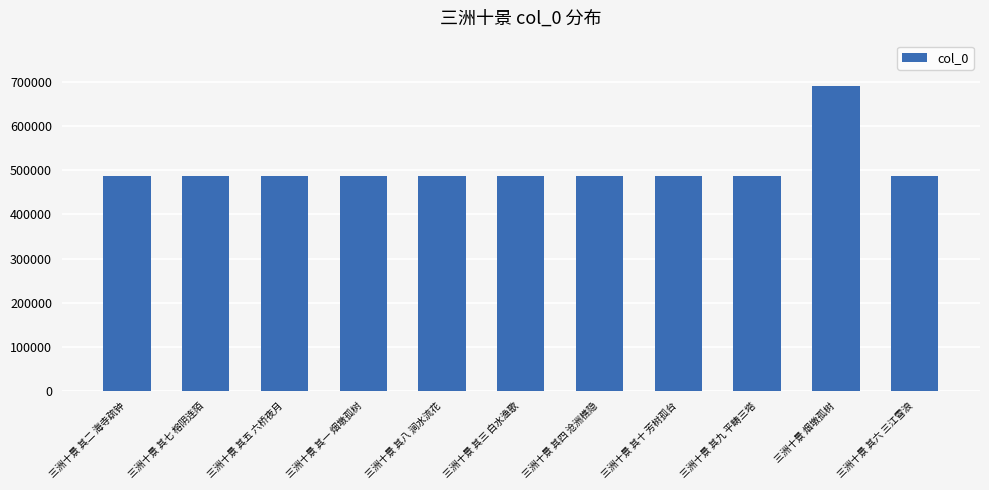

How many values are below 487598?

5